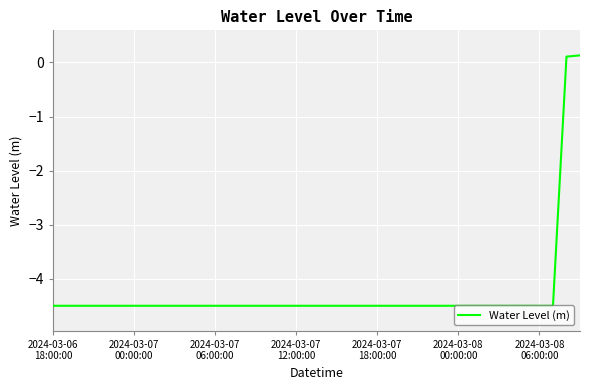

How many categories are shown in the chart?

40